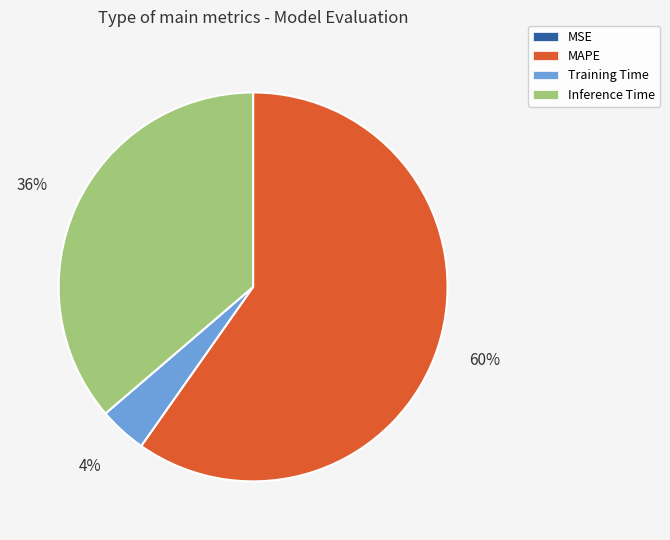

Which slice is the largest?

MAPE